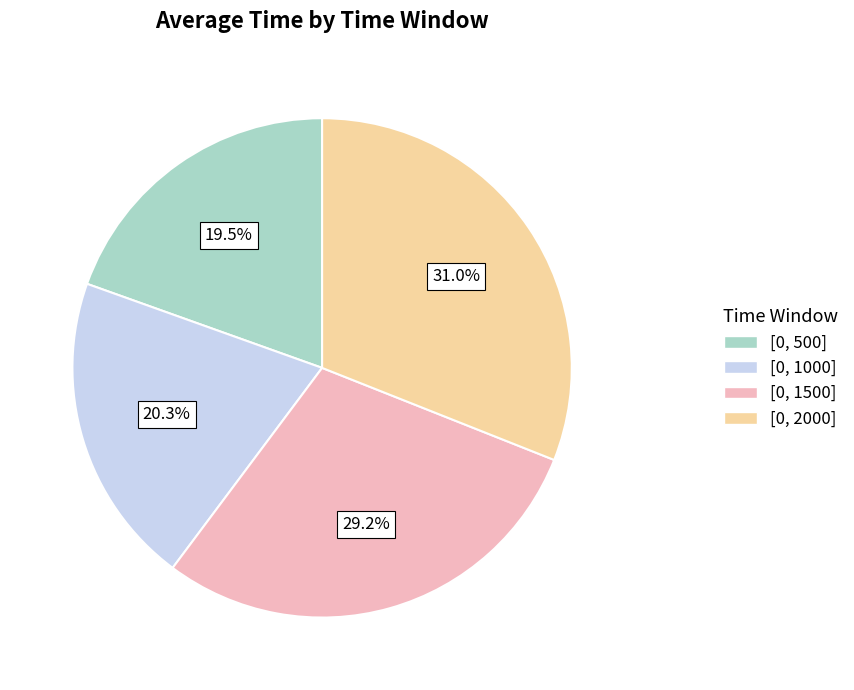

Combined, what portion of the pie is [0, 2000] and [0, 500]?

50.5%